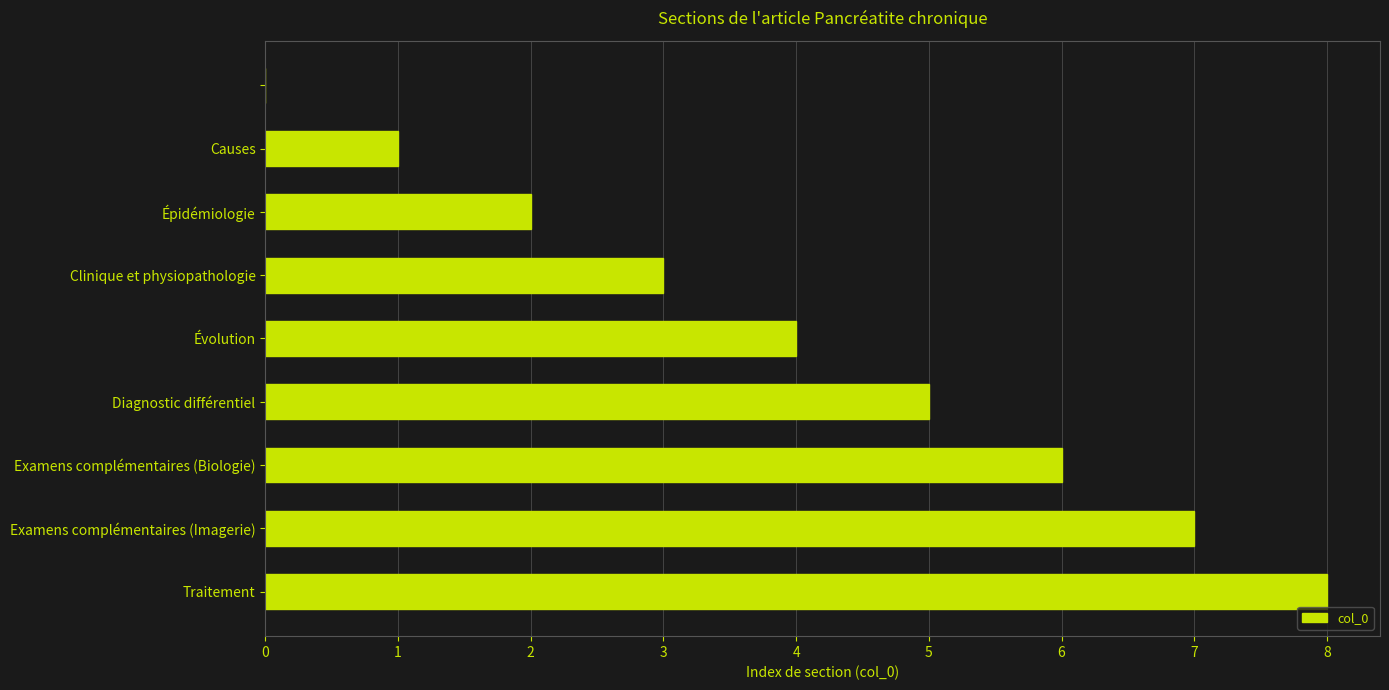

What is the maximum value shown in the chart?

8